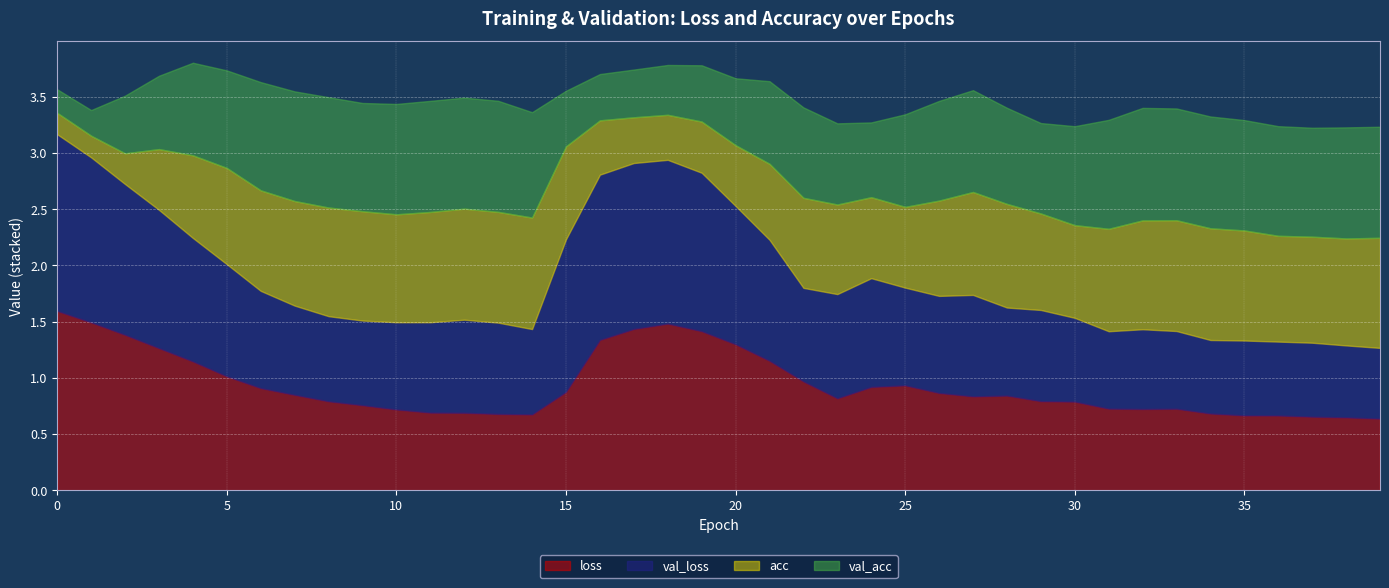

What is the value of the val_loss point at the 24th from the left?

0.9